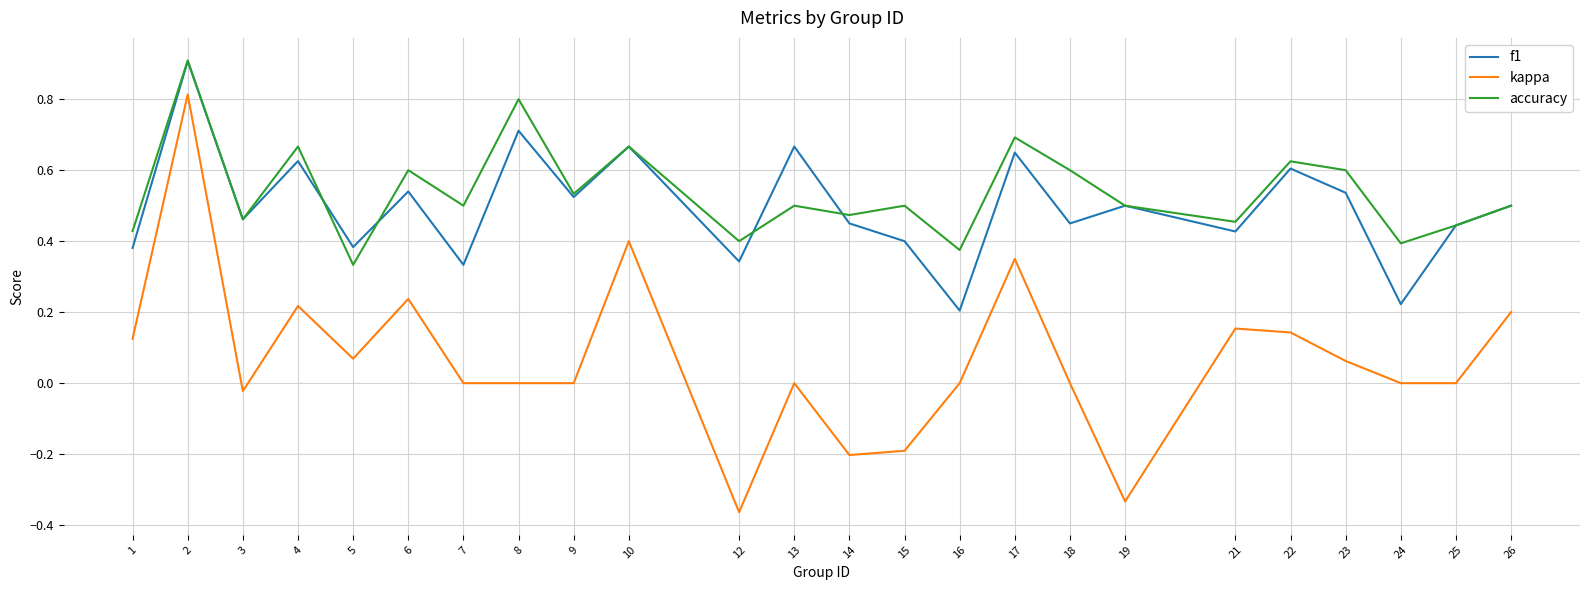

At which category does the chart reach its minimum across all series?

12